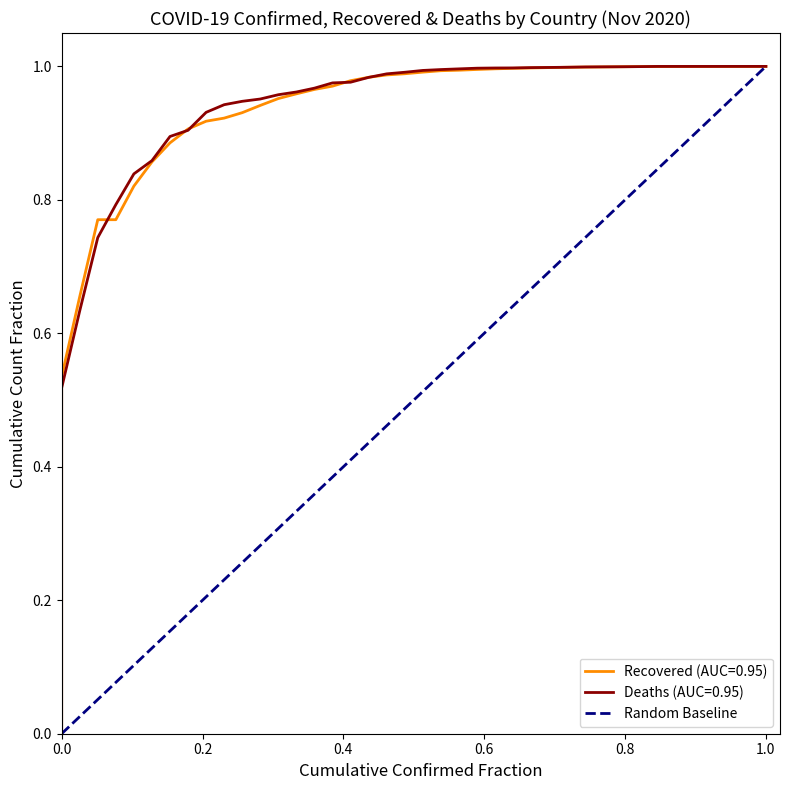

The chart shows a value of 0 at 0.0. True or false?

False